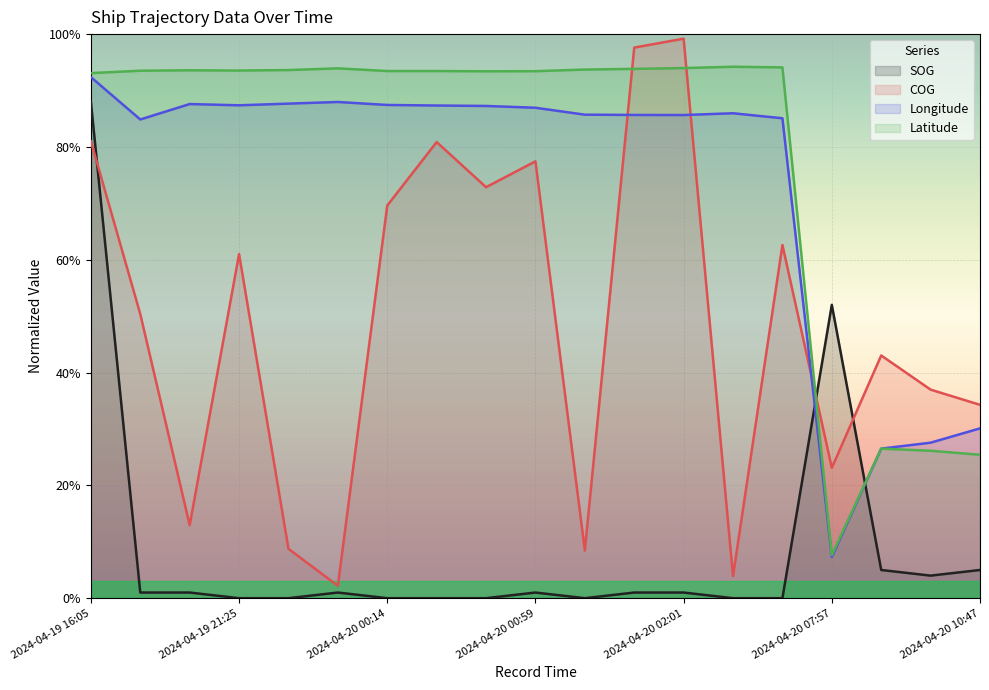

What is the minimum value for Latitude?

0.1